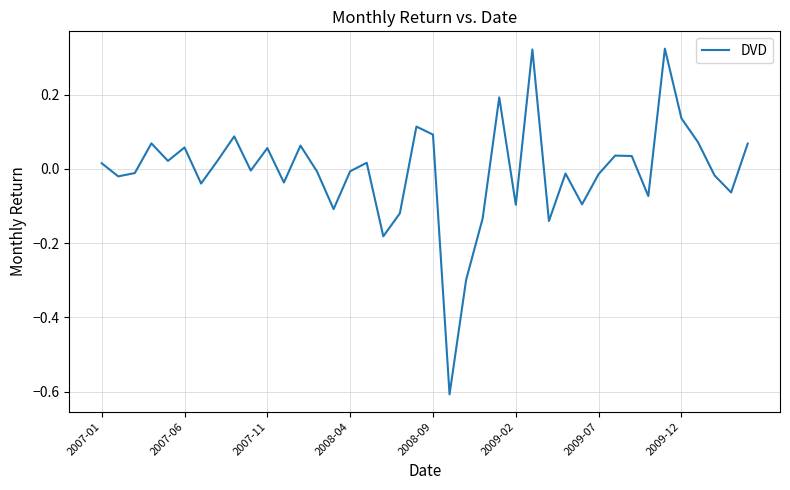

Is this an area chart (filled region under the line)?

No